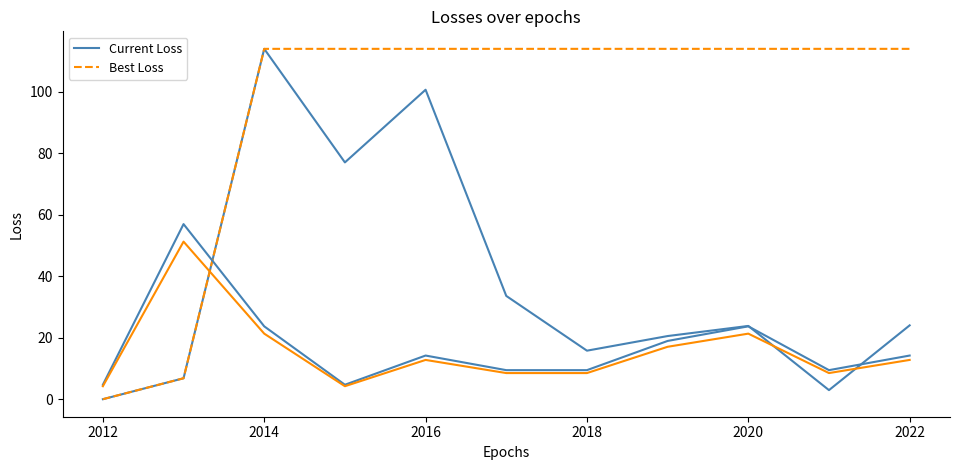

True or false: Best Loss and Current Loss cross at least once.

False